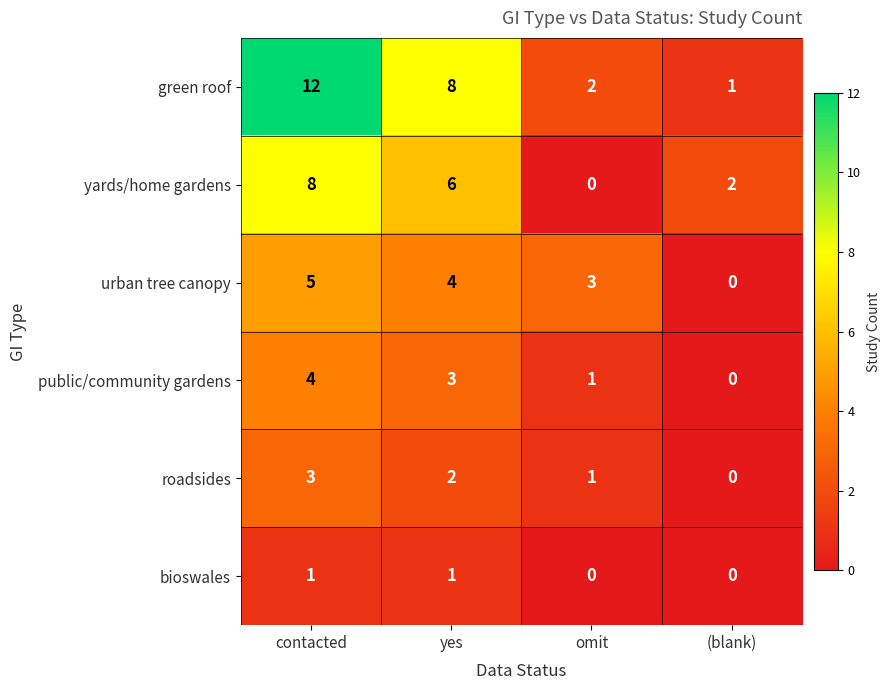

Rank the series by their maximum value, from lowest to highest.

bioswales, roadsides, public/community gardens, urban tree canopy, yards/home gardens, green roof